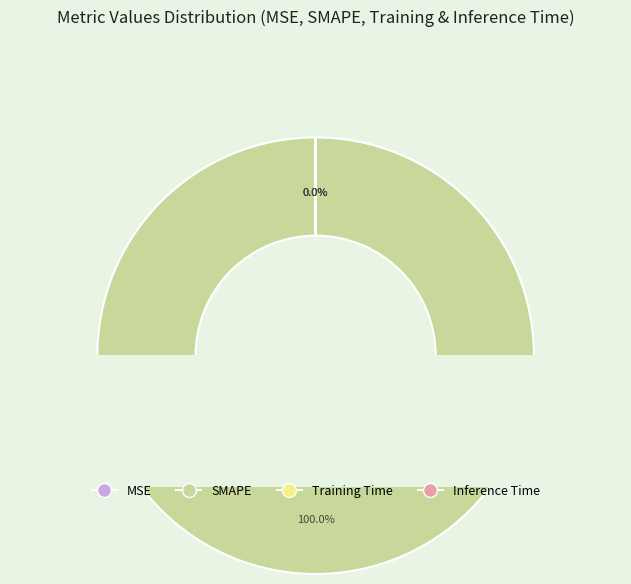

Rank the categories by value from highest to lowest.

SMAPE, MSE, Training Time, Inference Time